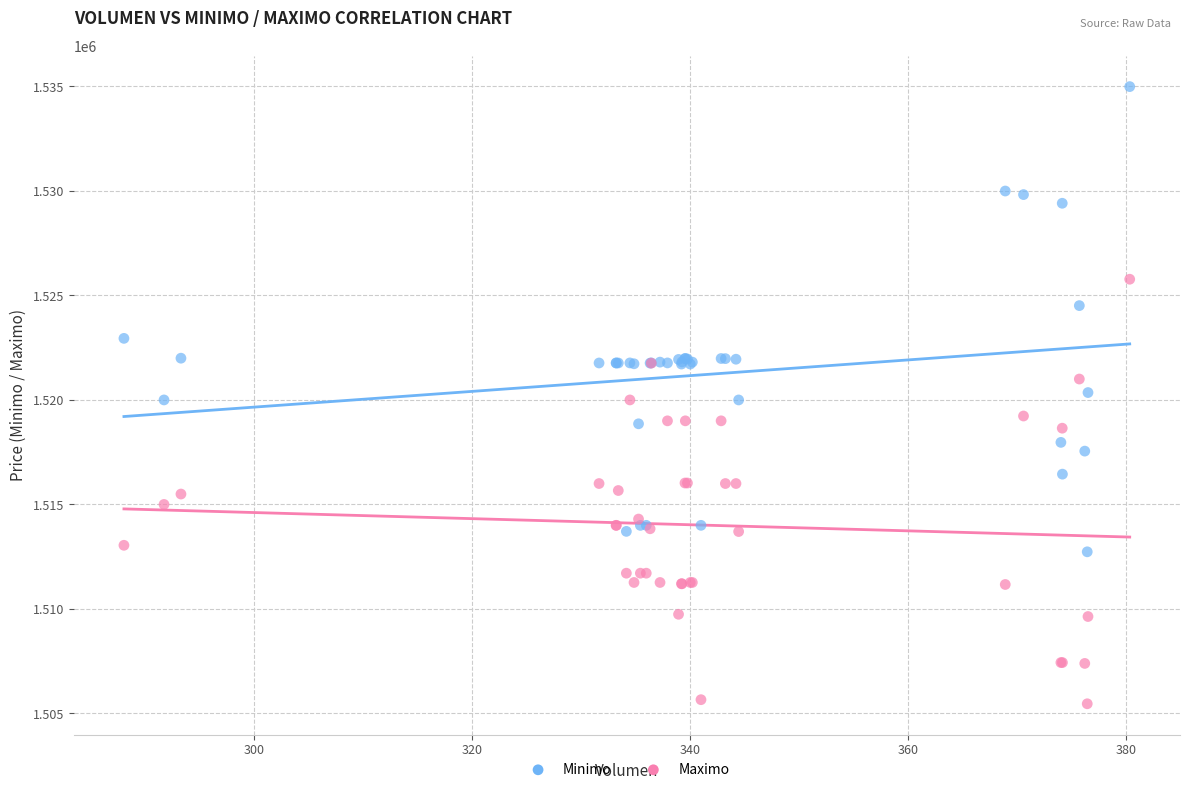

Which series reaches the minimum Y coordinate?

Maximo